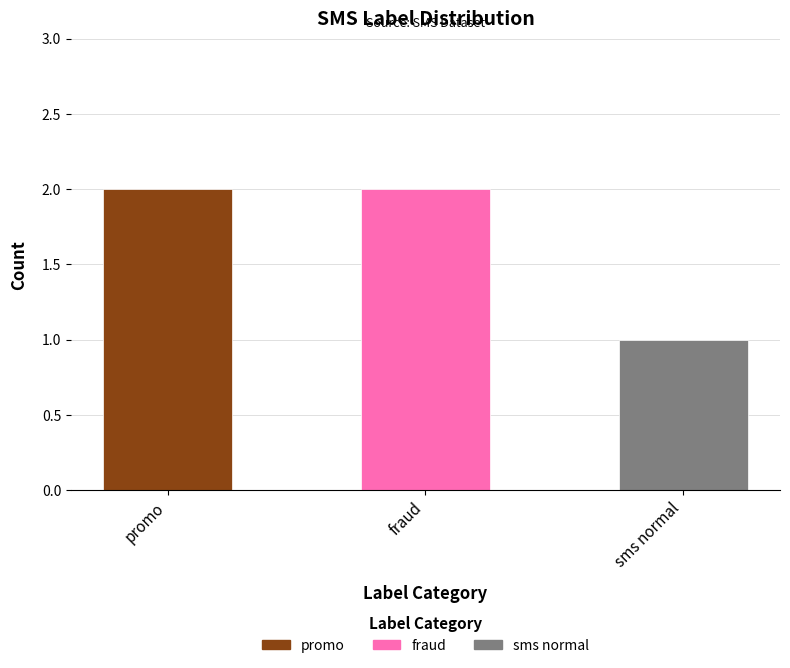

How many values are between 1 and 2?

3